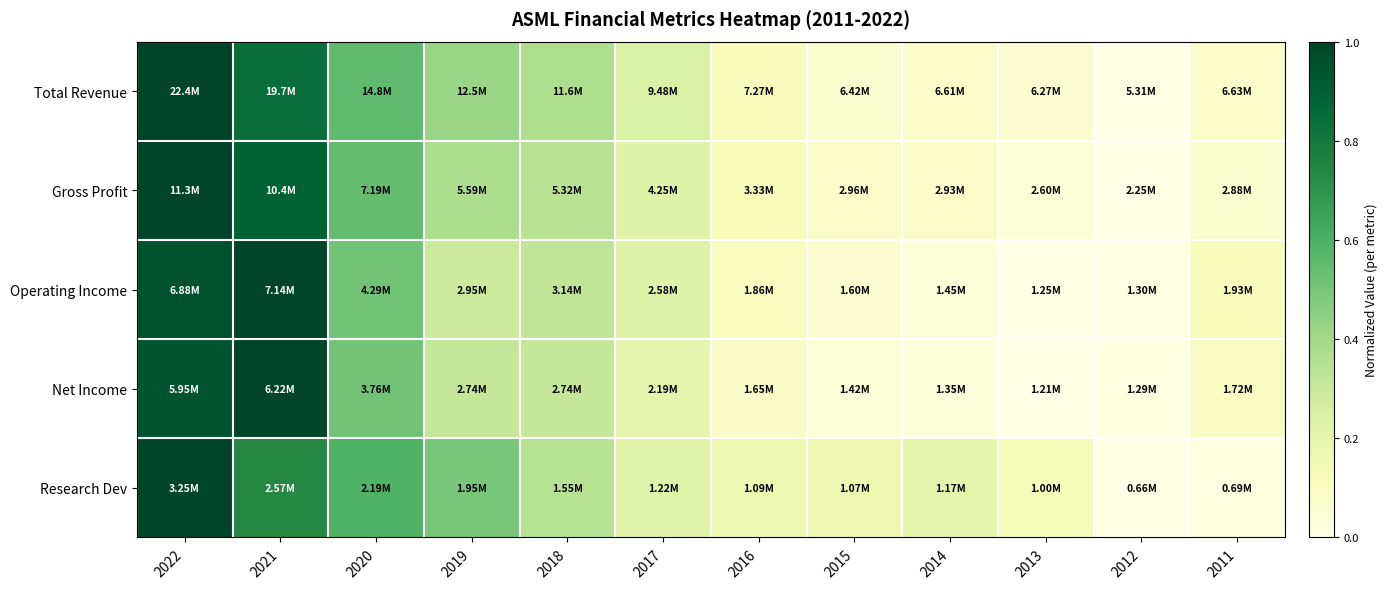

At which category is the sum across all series the highest?

2022